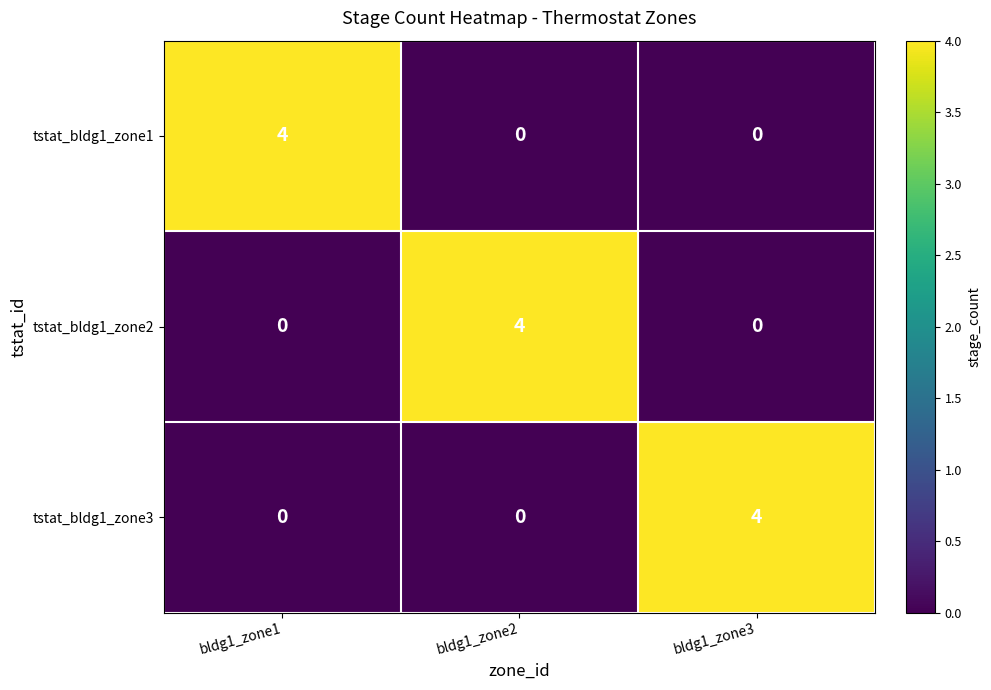

Is it true that tstat_bldg1_zone2 equals 4 at bldg1_zone2?

True